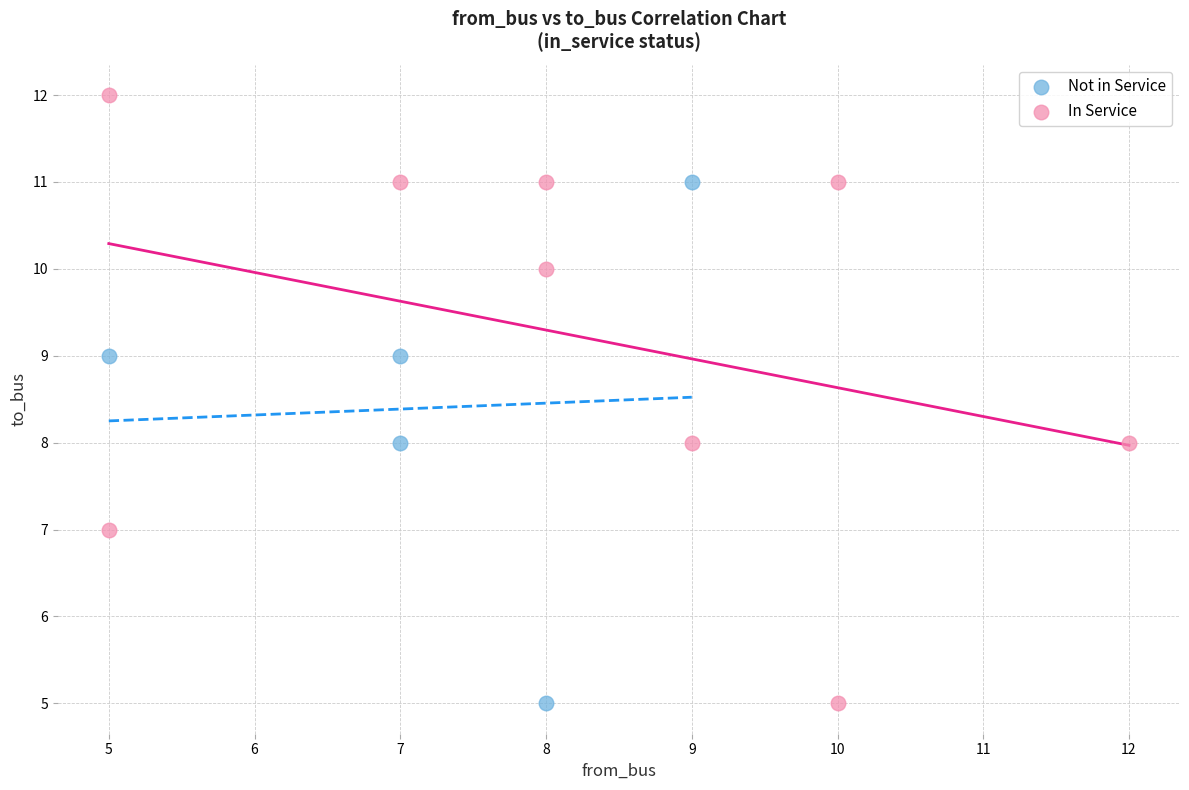

What are all the series names shown in the legend?

Not in Service, In Service